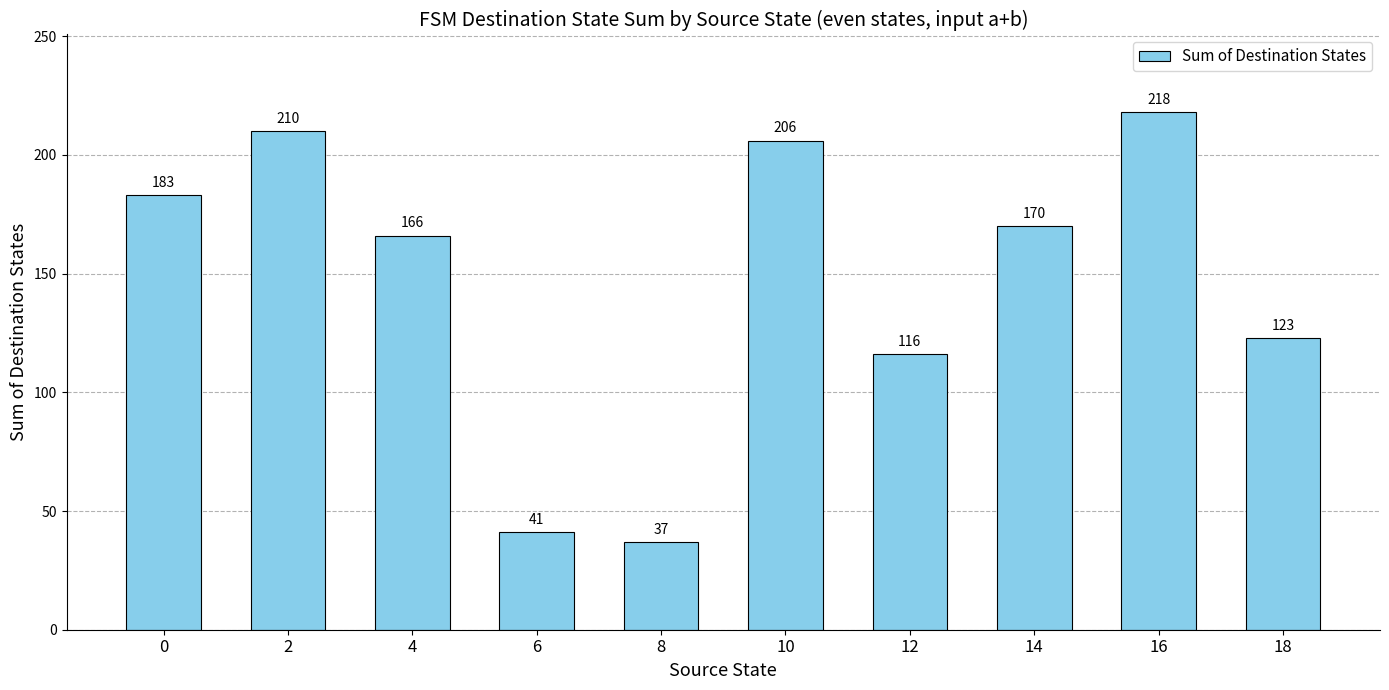

What is the ratio of the value at 16 to the value at 0?

1.2